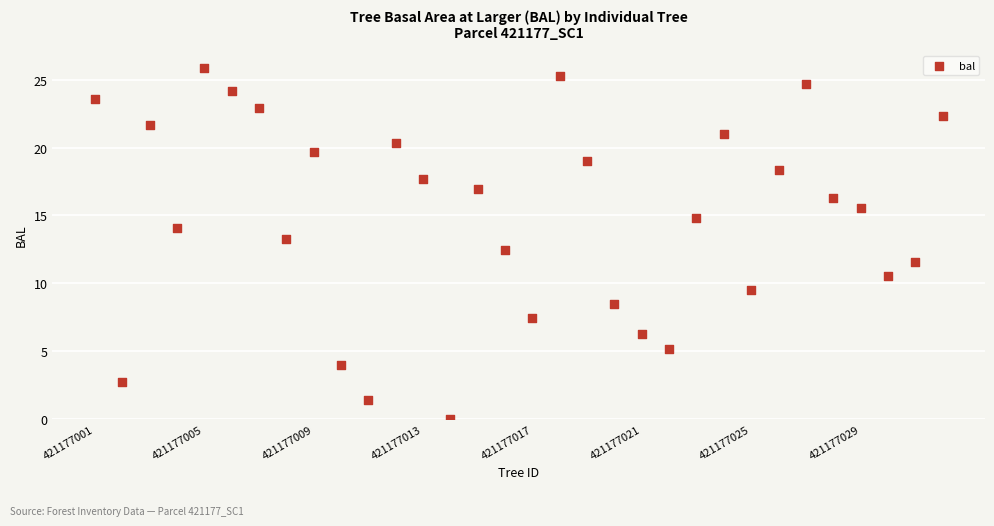

What is the range of Y values (max minus min)?

25.8